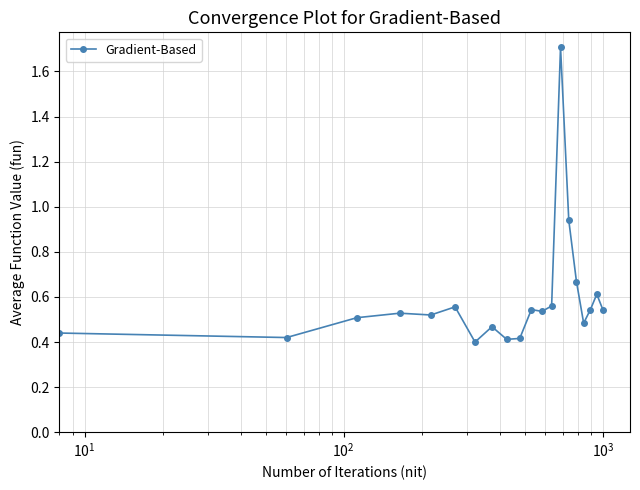

What is the greatest value displayed?

1.7